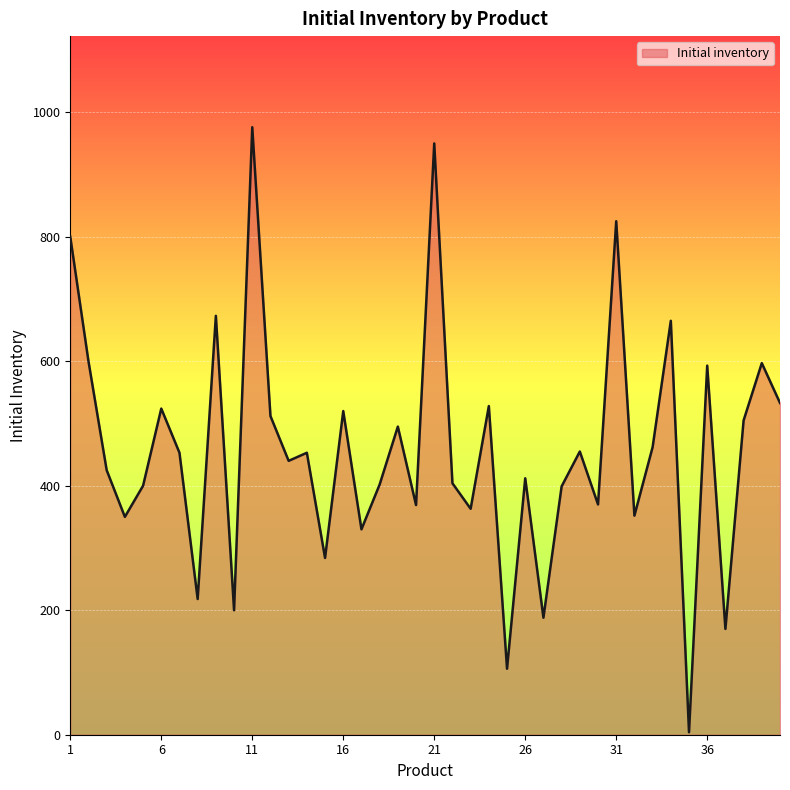

How many distinct data groups are displayed?

1